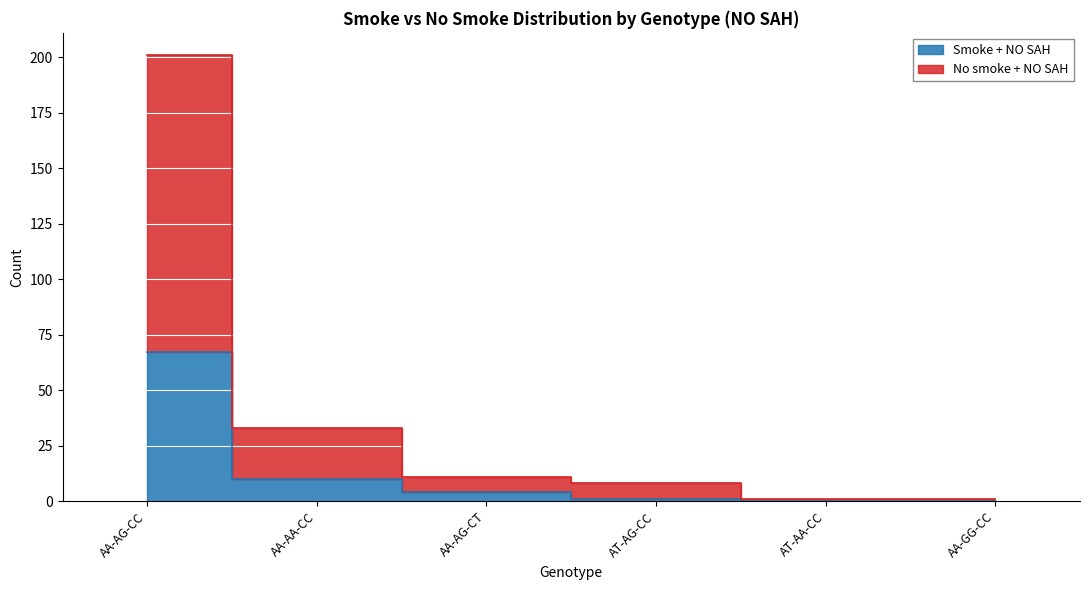

True or false: Smoke + NO SAH and No smoke + NO SAH cross at least once.

False